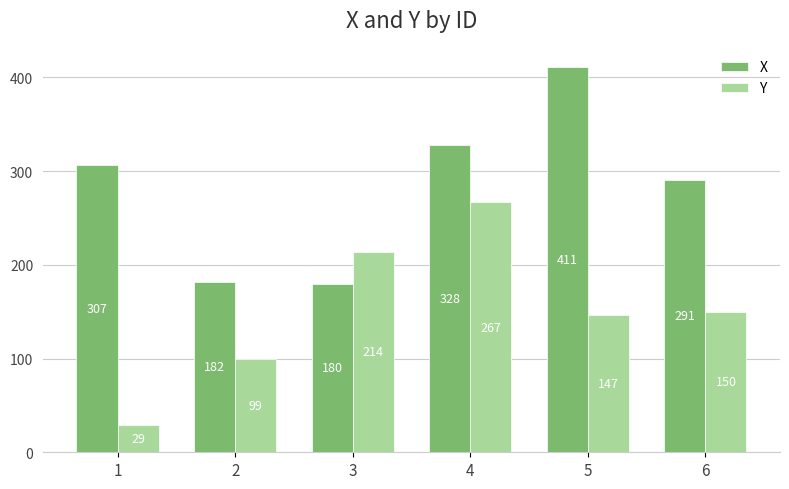

Reading left to right, extract all data points from this chart.

X: 1=307	2=182	3=180	4=328	5=411	6=291
Y: 1=29	2=99	3=214	4=267	5=147	6=150